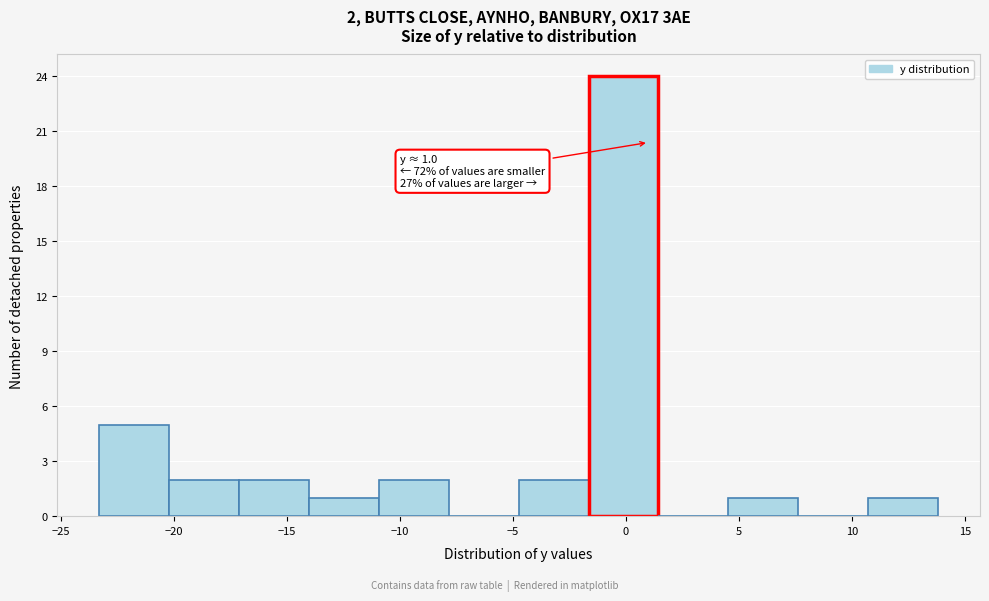

Over which range of the x-axis is the bar tallest?

-1.5 to 1.5